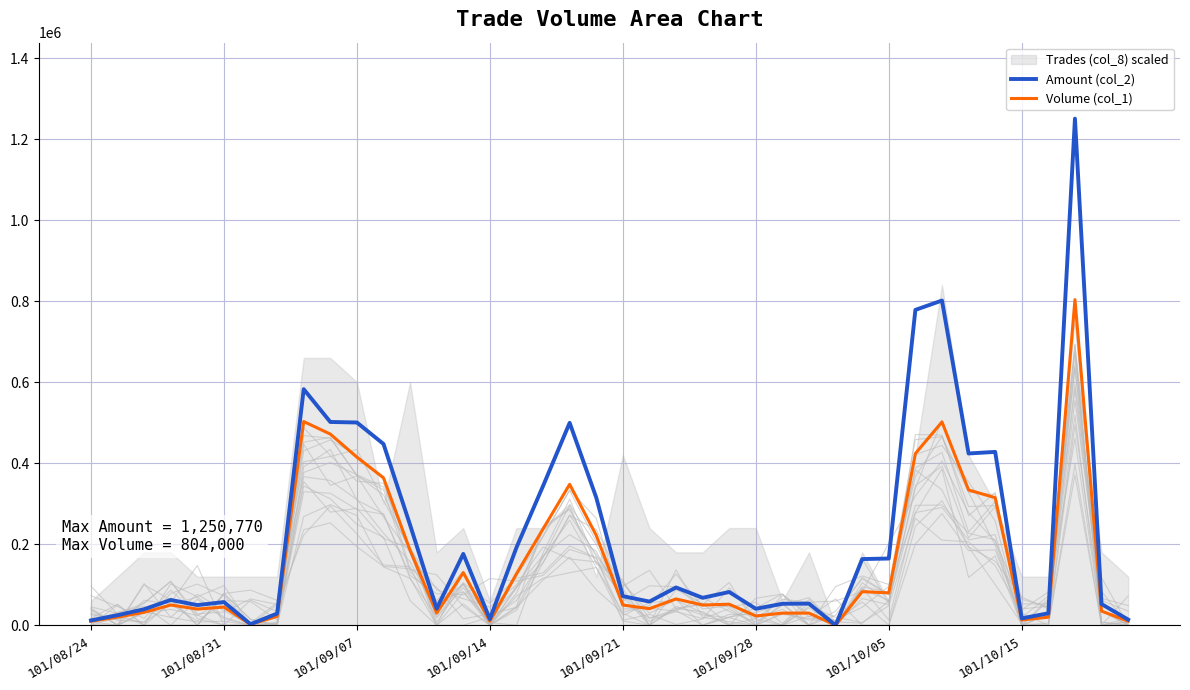

Where is Amount (col_2) nearest to the value 625385?

8